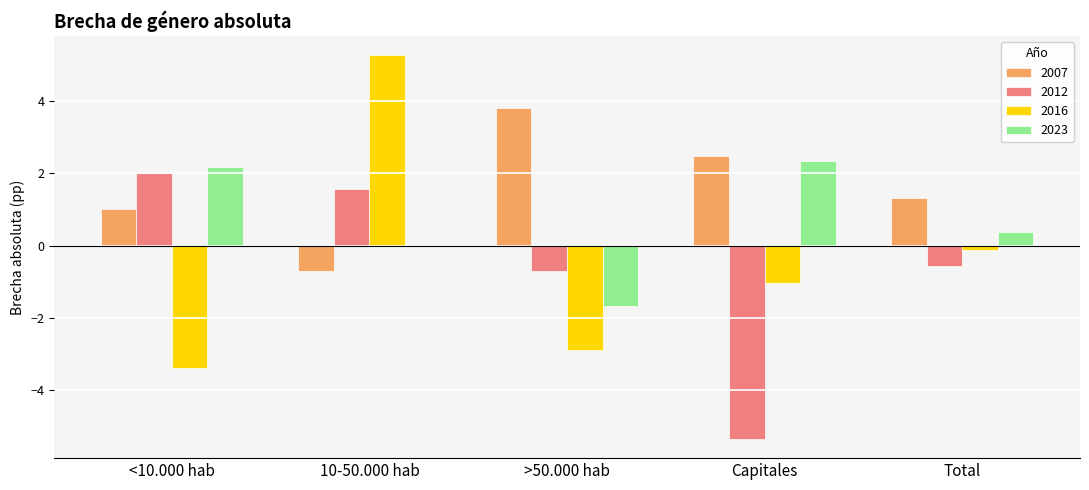

Between <10.000 hab and >50.000 hab, which series saw the biggest shift?

2023